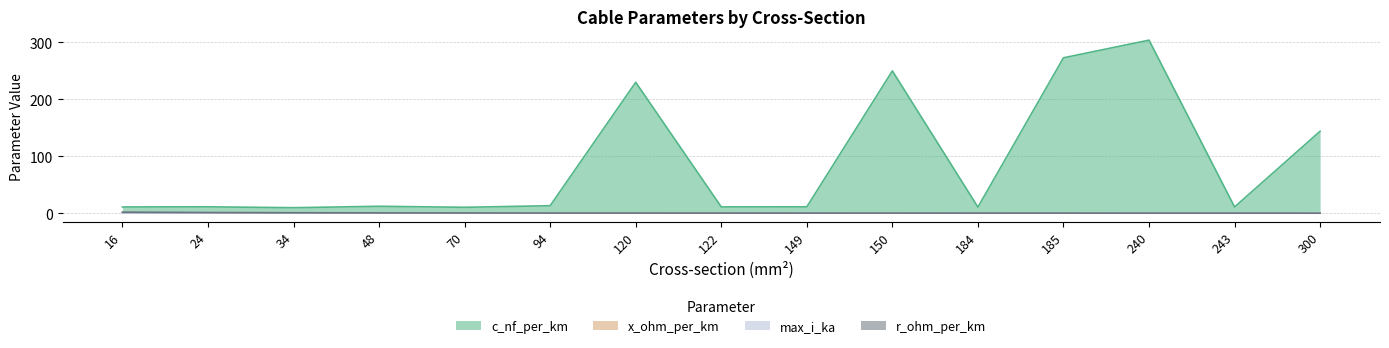

True or false: max_i_ka and c_nf_per_km cross at least once.

False